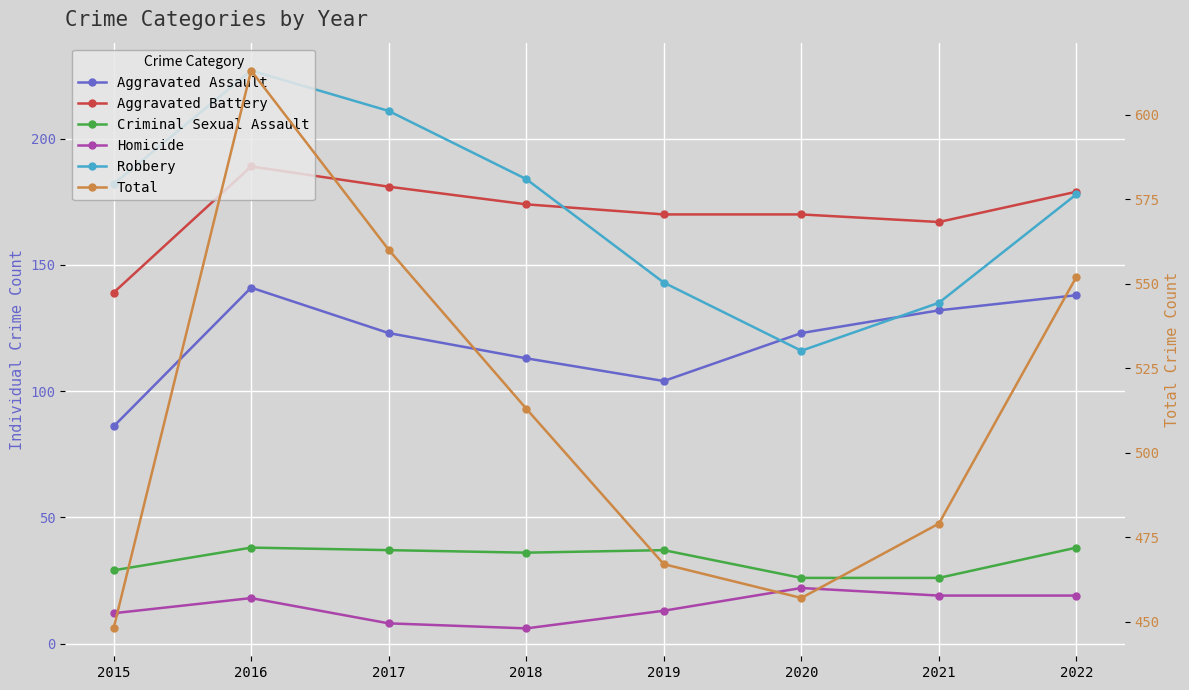

True or false: Aggravated Assault and Criminal Sexual Assault cross at least once.

False